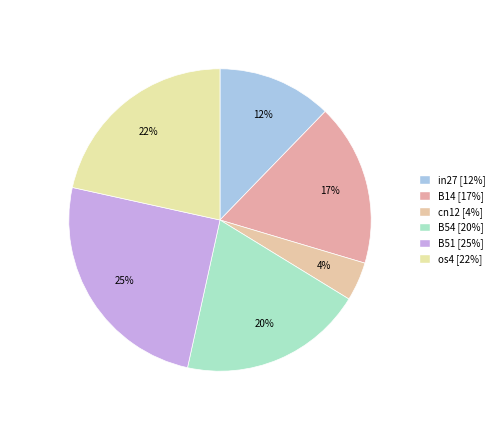

How many slices are in this pie chart?

6